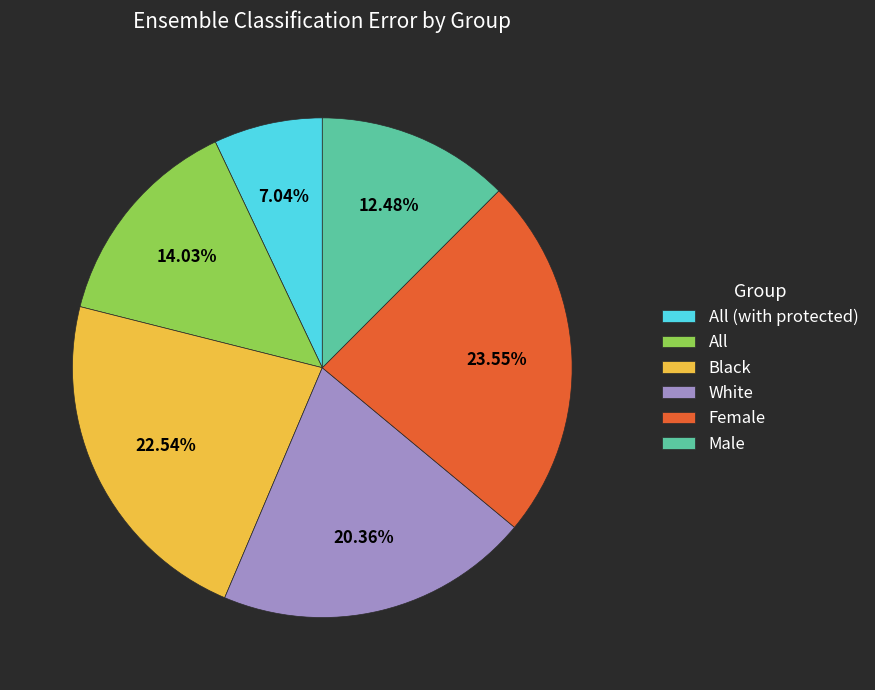

Count the number of slices in the pie.

6